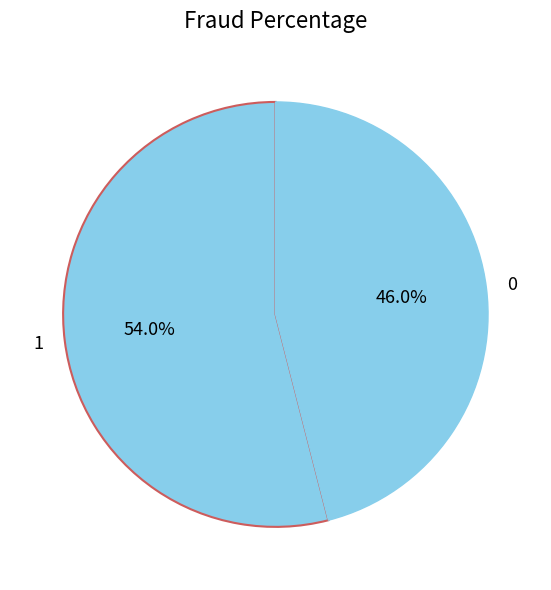

How many slices are in this pie chart?

2